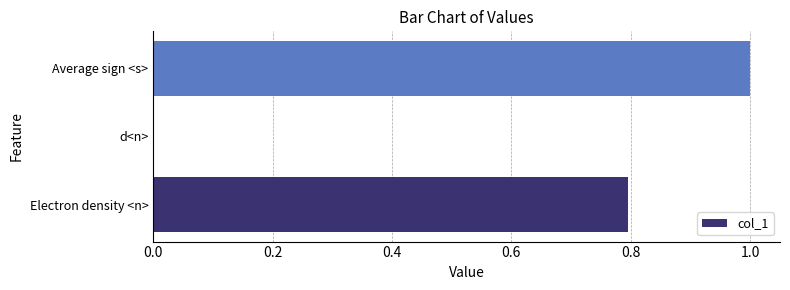

How many data points does each series have?

3